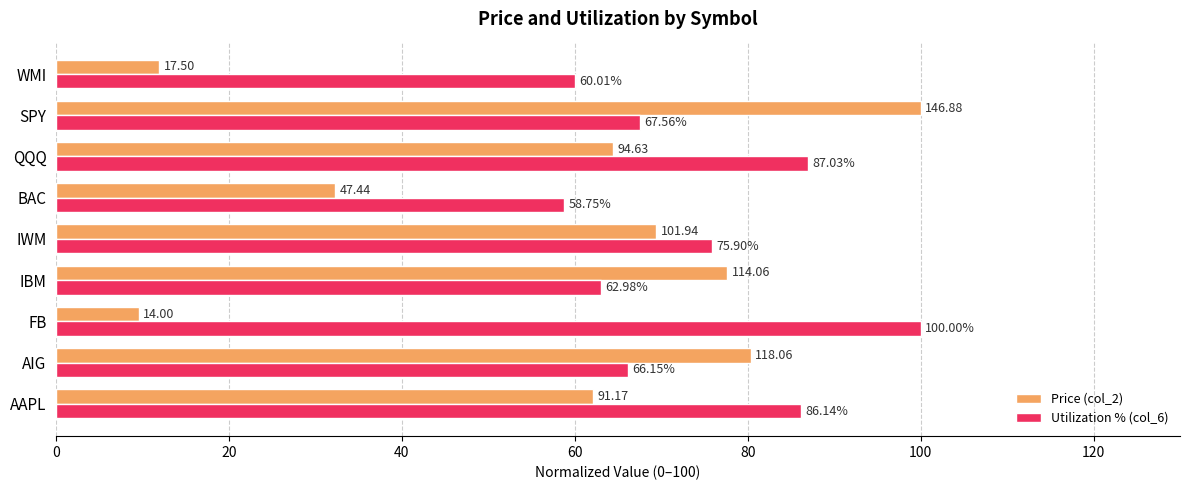

What is the difference between the maximum and second lowest values in the Utilization % (col_6) series?

40.0